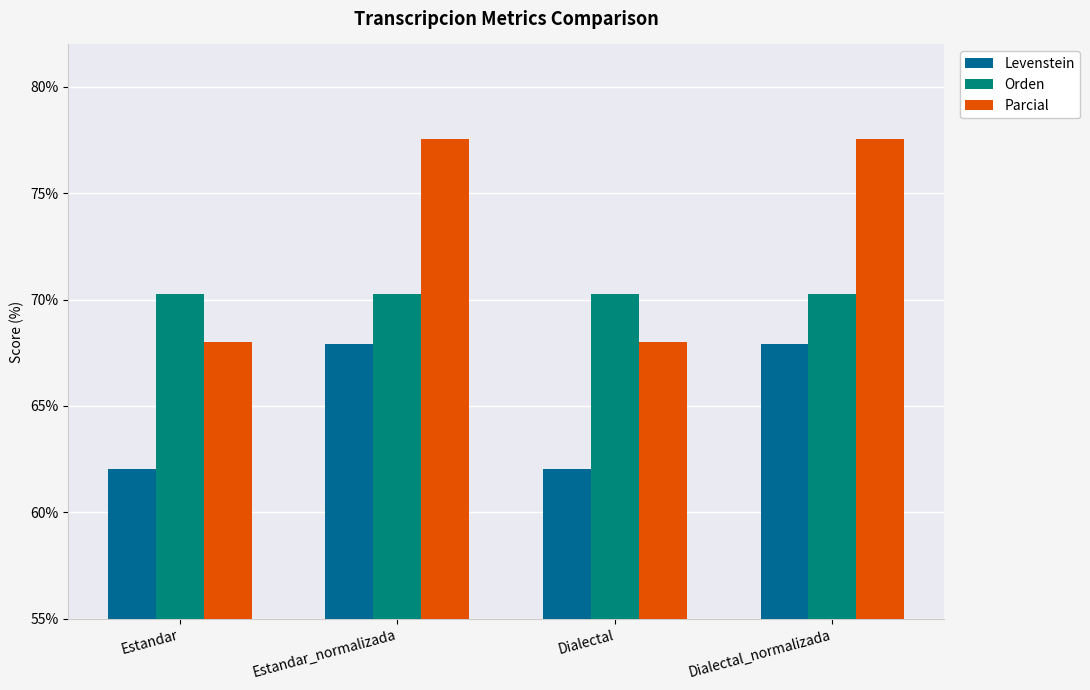

What is the value of the Parcial bar at the 2nd from the left?

77.6